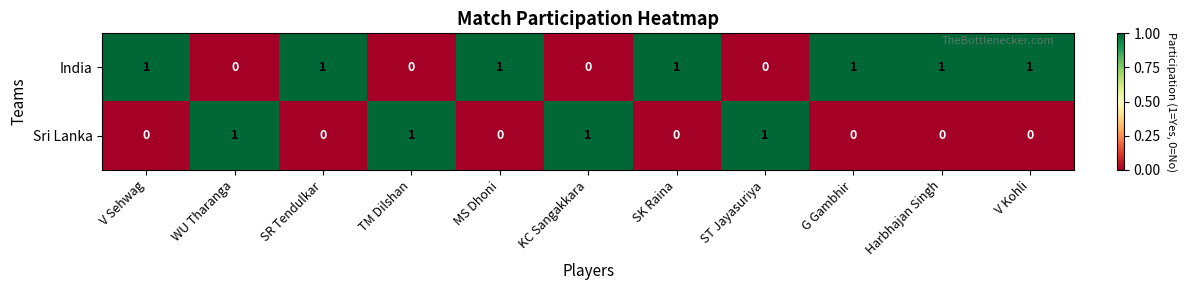

Which series has the largest total across all categories?

India